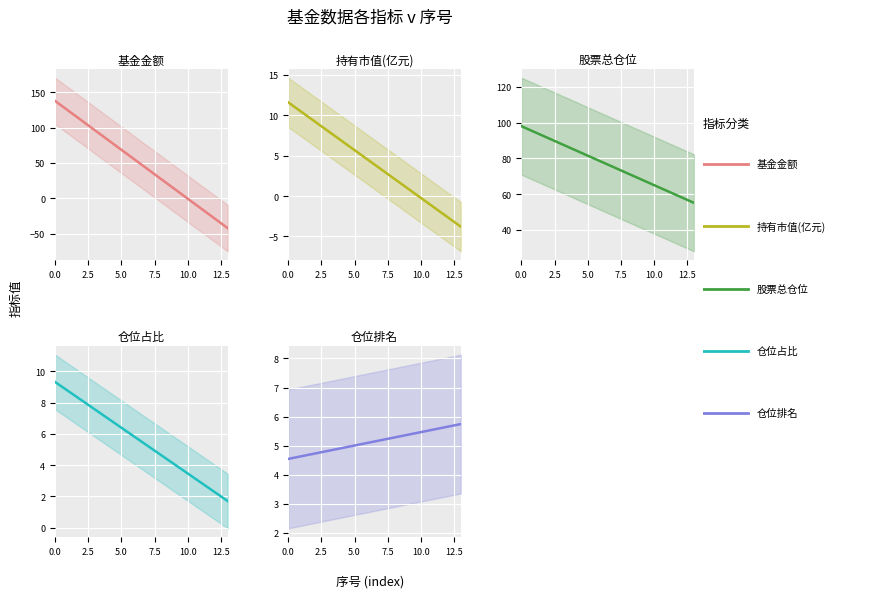

Which label corresponds to the smallest value in the chart?

13